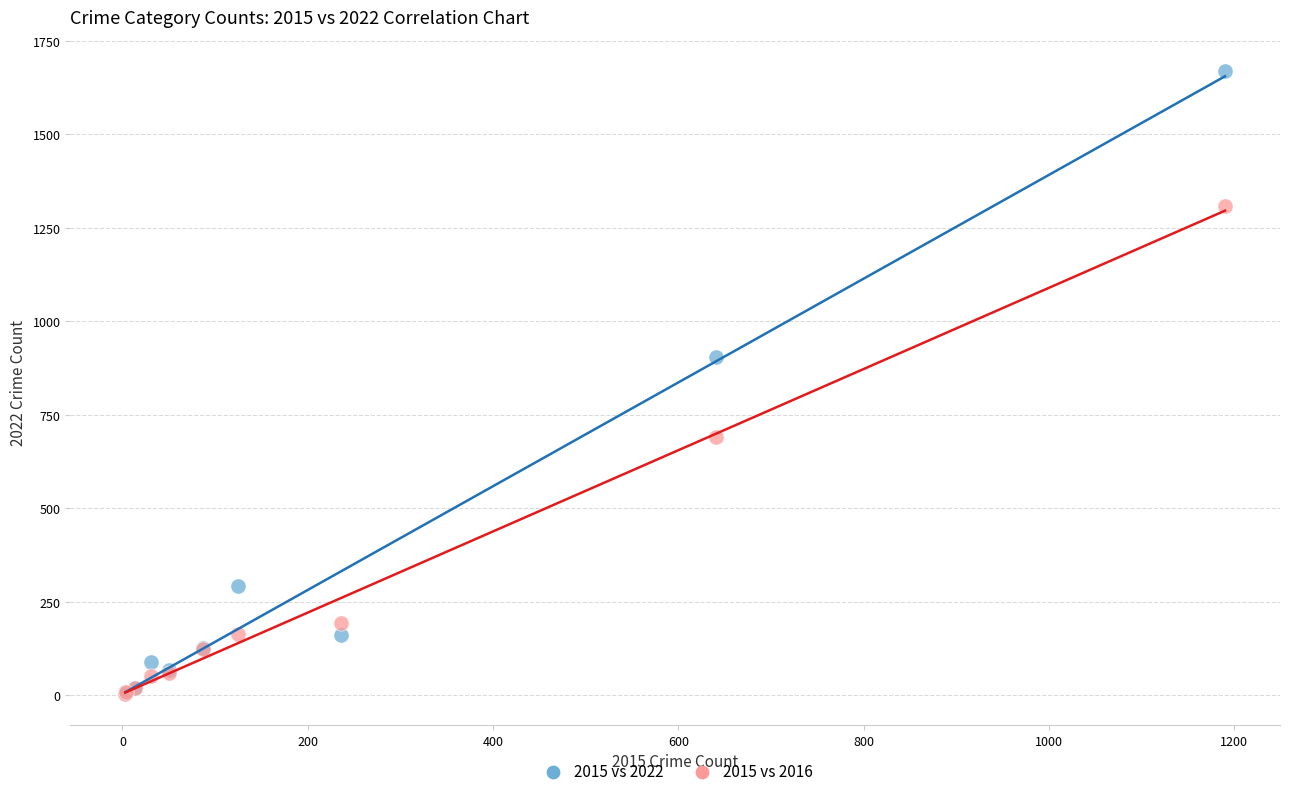

In the 2015 vs 2022 series, what Y value is closest to 837?

905